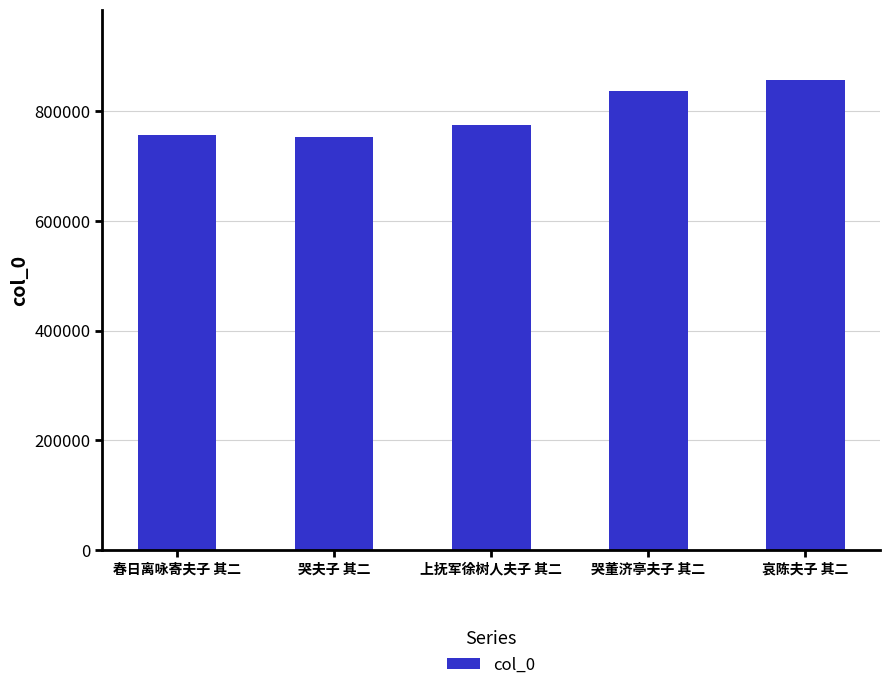

What is the greatest value displayed?

856087